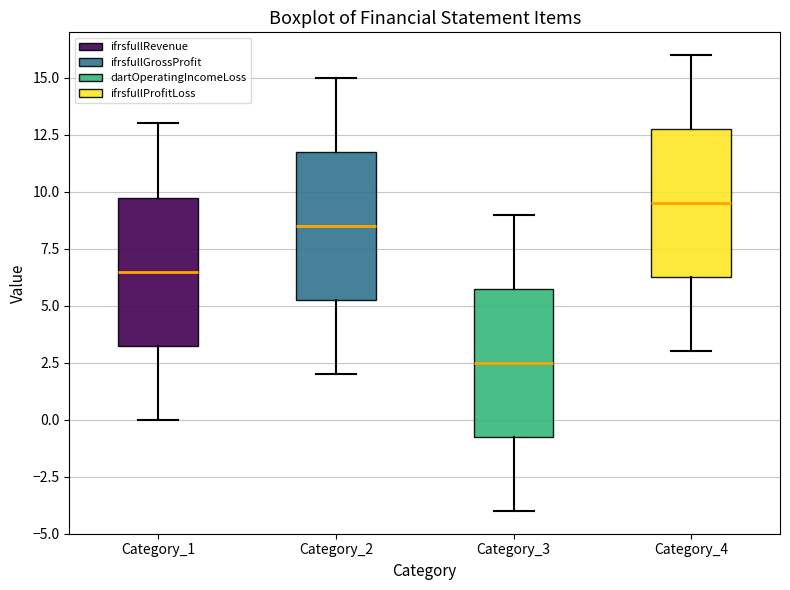

Which box's median line is the highest?

Category_4